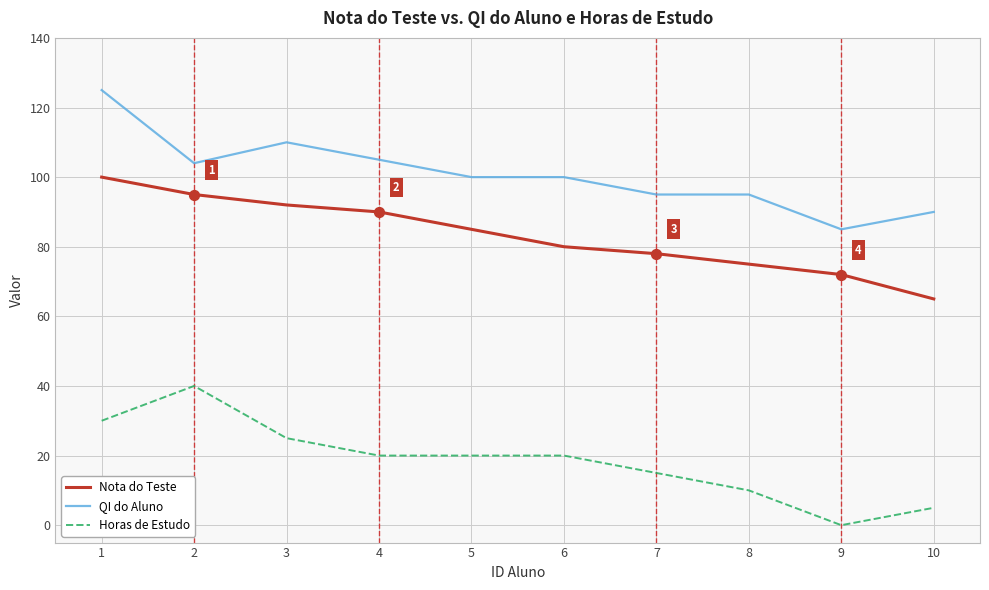

At how many categories does at least one series exceed 31?

10